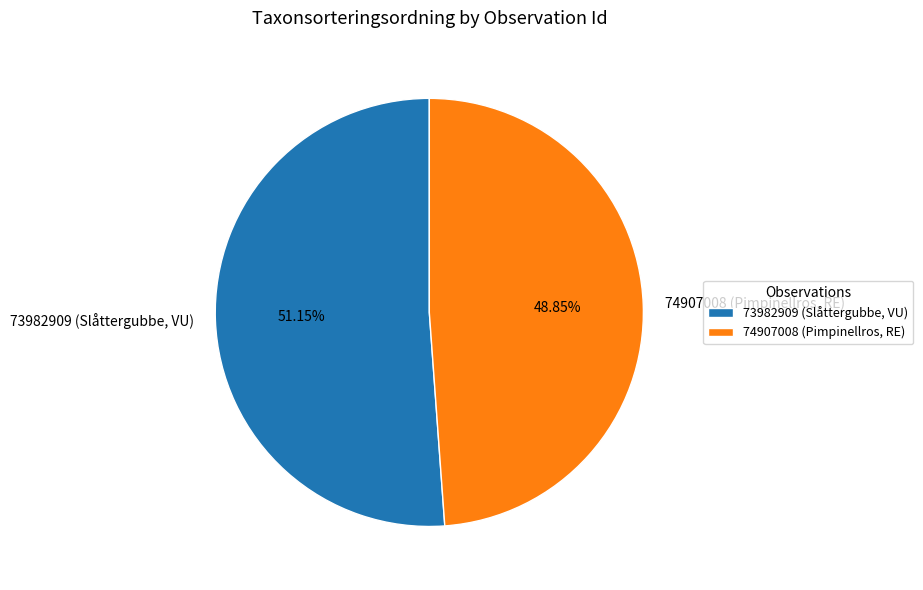

How many slices are in this pie chart?

2